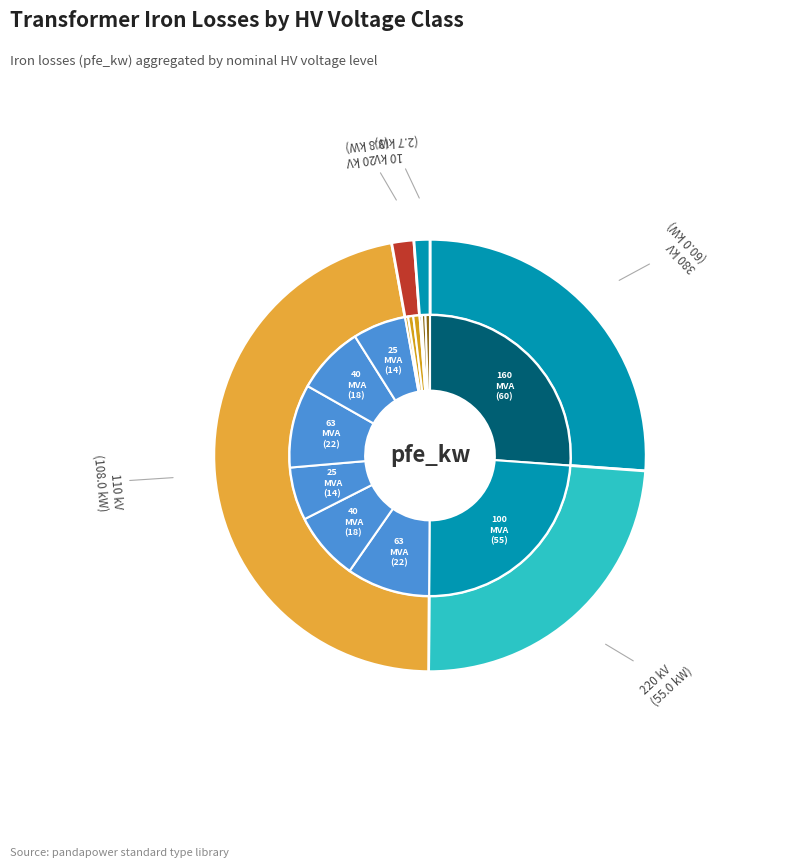

What is the largest slice in the pie chart?

160 MVA 380/110 kV